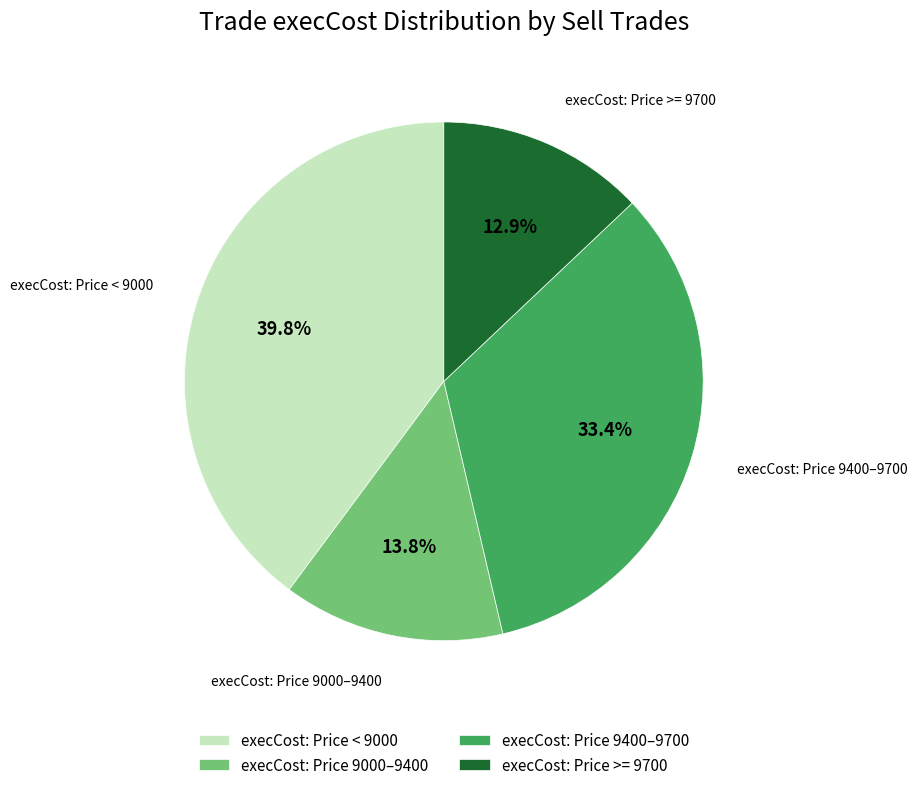

Does any single category account for the majority?

No